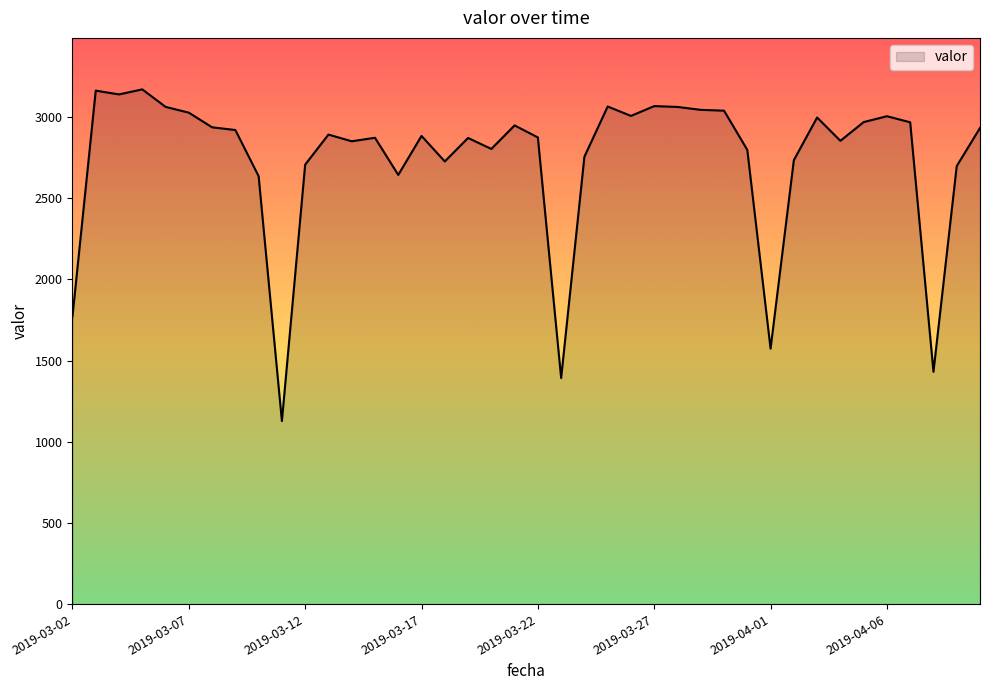

What is the greatest value displayed?

3170.8